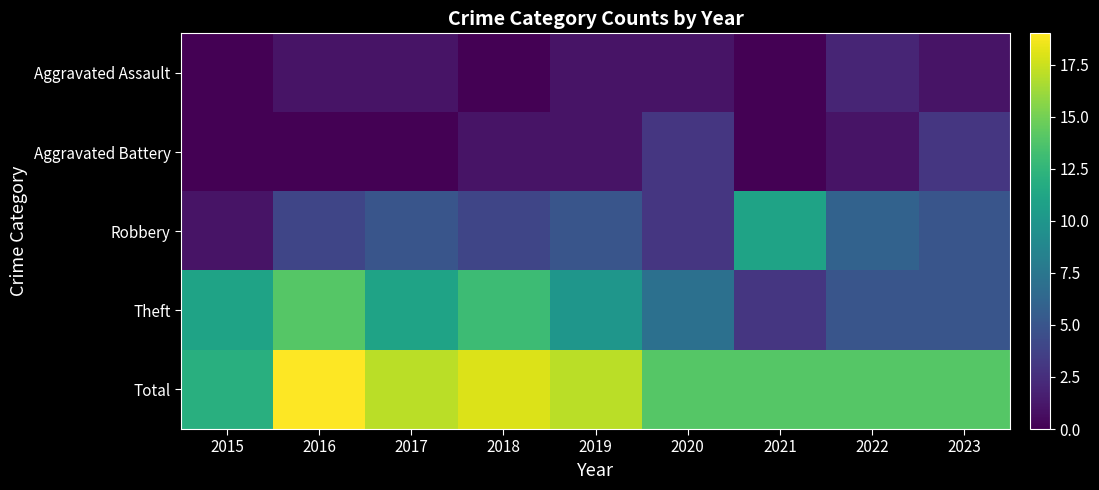

How many categories are shown in the chart?

9